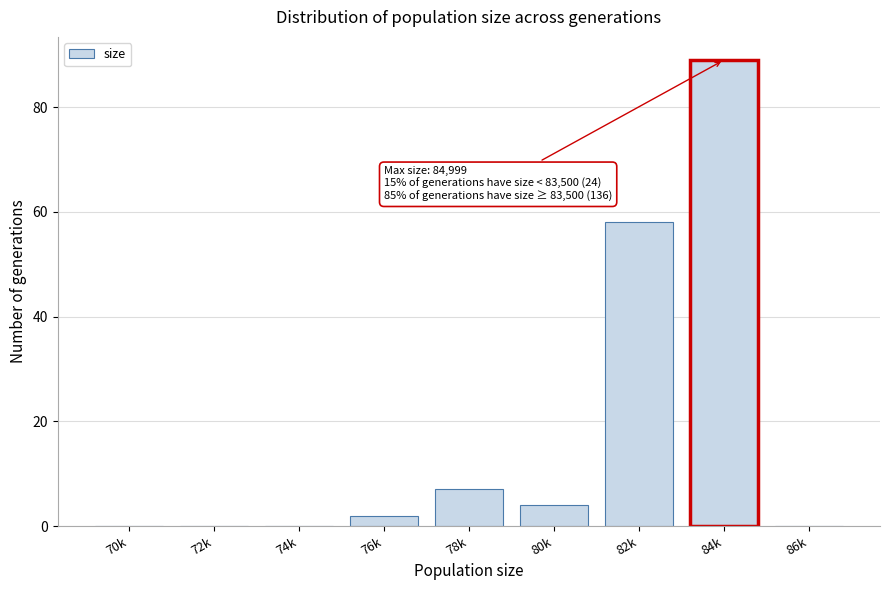

Reading right to left, list all the values displayed in this chart.

86k=0	84k=89	82k=58	80k=4	78k=7	76k=2	74k=0	72k=0	70k=0